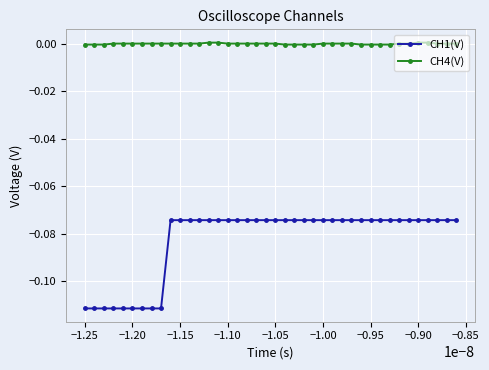

Does the chart have visible grid lines?

Yes